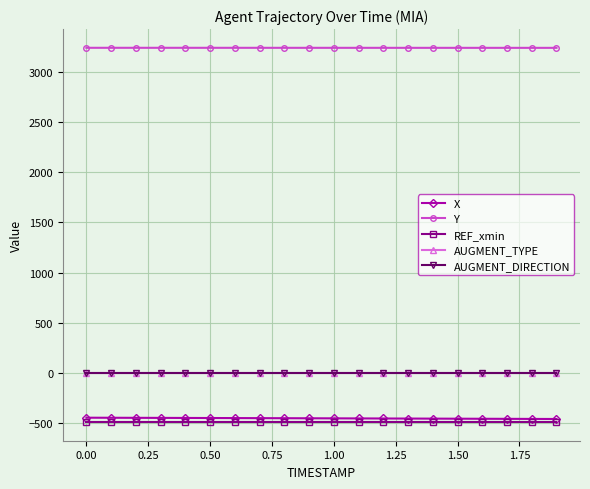

What is the difference between the second highest and minimum values in the Y series?

0.6